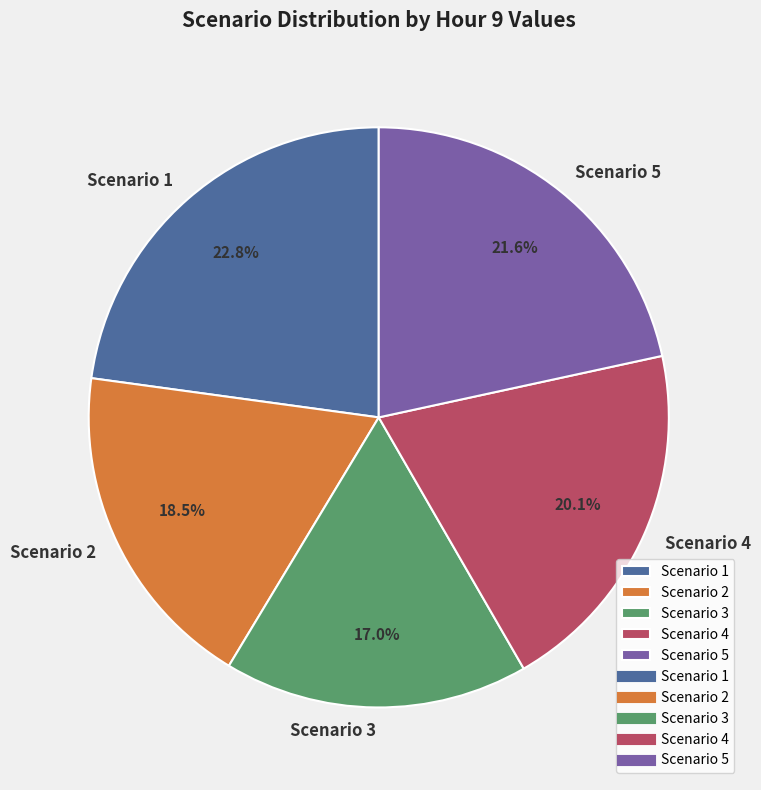

Rank the categories by value from highest to lowest.

Scenario 1, Scenario 5, Scenario 4, Scenario 2, Scenario 3